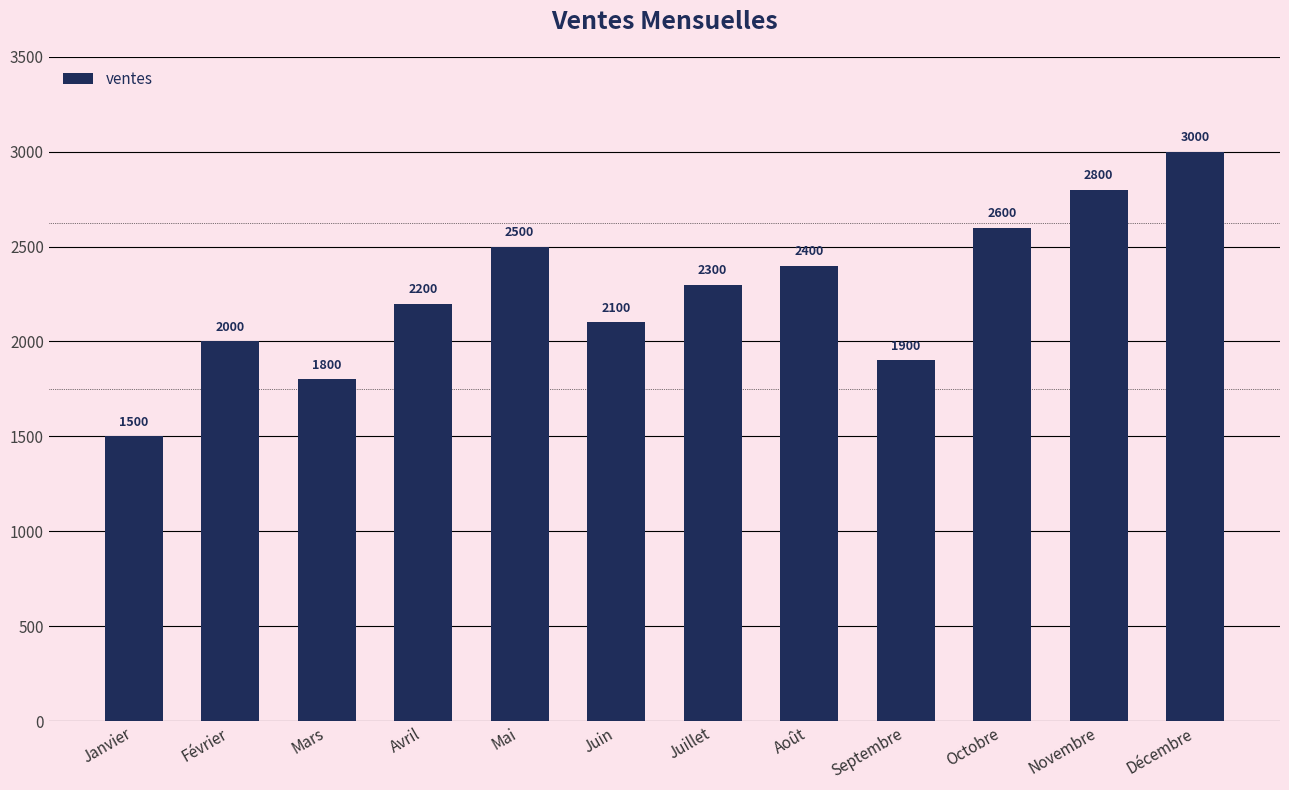

Approximately how many times larger is the value at Juillet compared to Septembre?

1.2